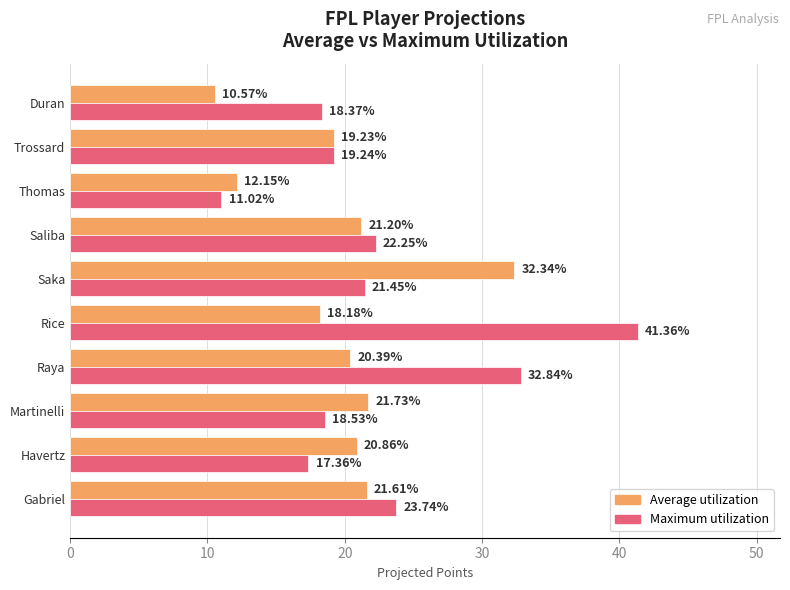

Which label corresponds to the largest value in the chart?

Rice